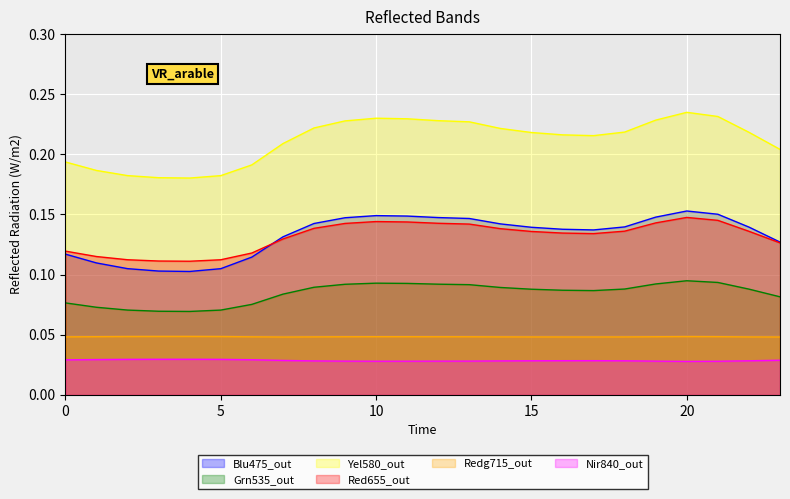

Reading right to left, transcribe all the data shown in this chart.

col_1: 23=0.1	22=0.1	21=0.2	20=0.2	19=0.1	18=0.1	17=0.1	16=0.1	15=0.1	14=0.1	13=0.1	12=0.1	11=0.1	10=0.1	9=0.1	8=0.1	7=0.1	6=0.1	5=0.1	4=0.1	3=0.1	2=0.1	1=0.1	0=0.1
col_2: 23=0.1	22=0.1	21=0.1	20=0.1	19=0.1	18=0.1	17=0.1	16=0.1	15=0.1	14=0.1	13=0.1	12=0.1	11=0.1	10=0.1	9=0.1	8=0.1	7=0.1	6=0.1	5=0.1	4=0.1	3=0.1	2=0.1	1=0.1	0=0.1
col_4: 23=0.2	22=0.2	21=0.2	20=0.2	19=0.2	18=0.2	17=0.2	16=0.2	15=0.2	14=0.2	13=0.2	12=0.2	11=0.2	10=0.2	9=0.2	8=0.2	7=0.2	6=0.2	5=0.2	4=0.2	3=0.2	2=0.2	1=0.2	0=0.2
col_5: 23=0.1	22=0.1	21=0.1	20=0.1	19=0.1	18=0.1	17=0.1	16=0.1	15=0.1	14=0.1	13=0.1	12=0.1	11=0.1	10=0.1	9=0.1	8=0.1	7=0.1	6=0.1	5=0.1	4=0.1	3=0.1	2=0.1	1=0.1	0=0.1
col_6: 23=0.0	22=0.0	21=0.0	20=0.0	19=0.0	18=0.0	17=0.0	16=0.0	15=0.0	14=0.0	13=0.0	12=0.0	11=0.0	10=0.0	9=0.0	8=0.0	7=0.0	6=0.0	5=0.0	4=0.0	3=0.0	2=0.0	1=0.0	0=0.0
col_7: 23=0.0	22=0.0	21=0.0	20=0.0	19=0.0	18=0.0	17=0.0	16=0.0	15=0.0	14=0.0	13=0.0	12=0.0	11=0.0	10=0.0	9=0.0	8=0.0	7=0.0	6=0.0	5=0.0	4=0.0	3=0.0	2=0.0	1=0.0	0=0.0